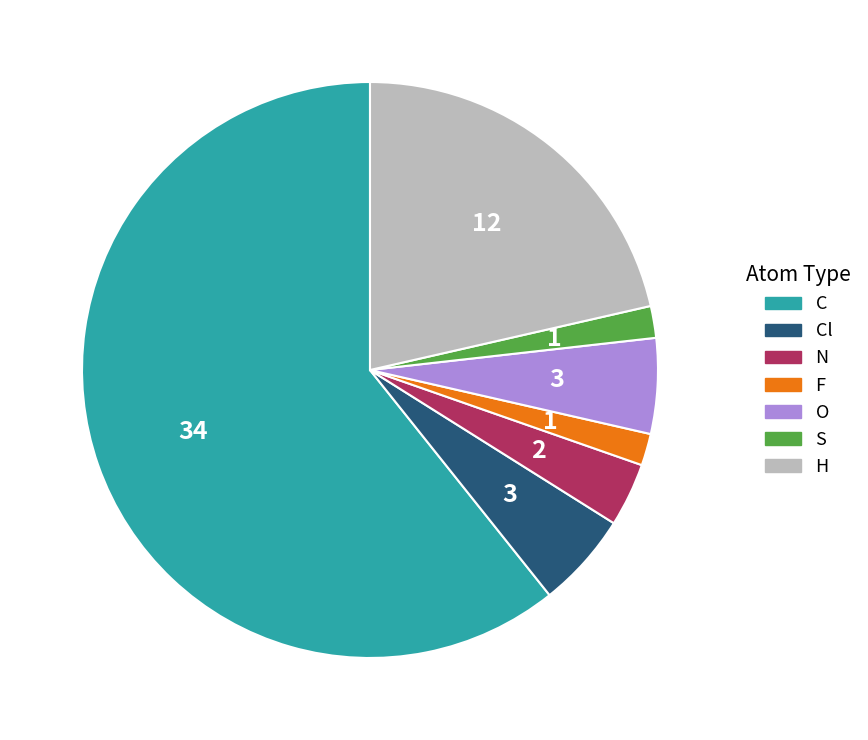

The H slice represents 21% of the pie. True or false?

True